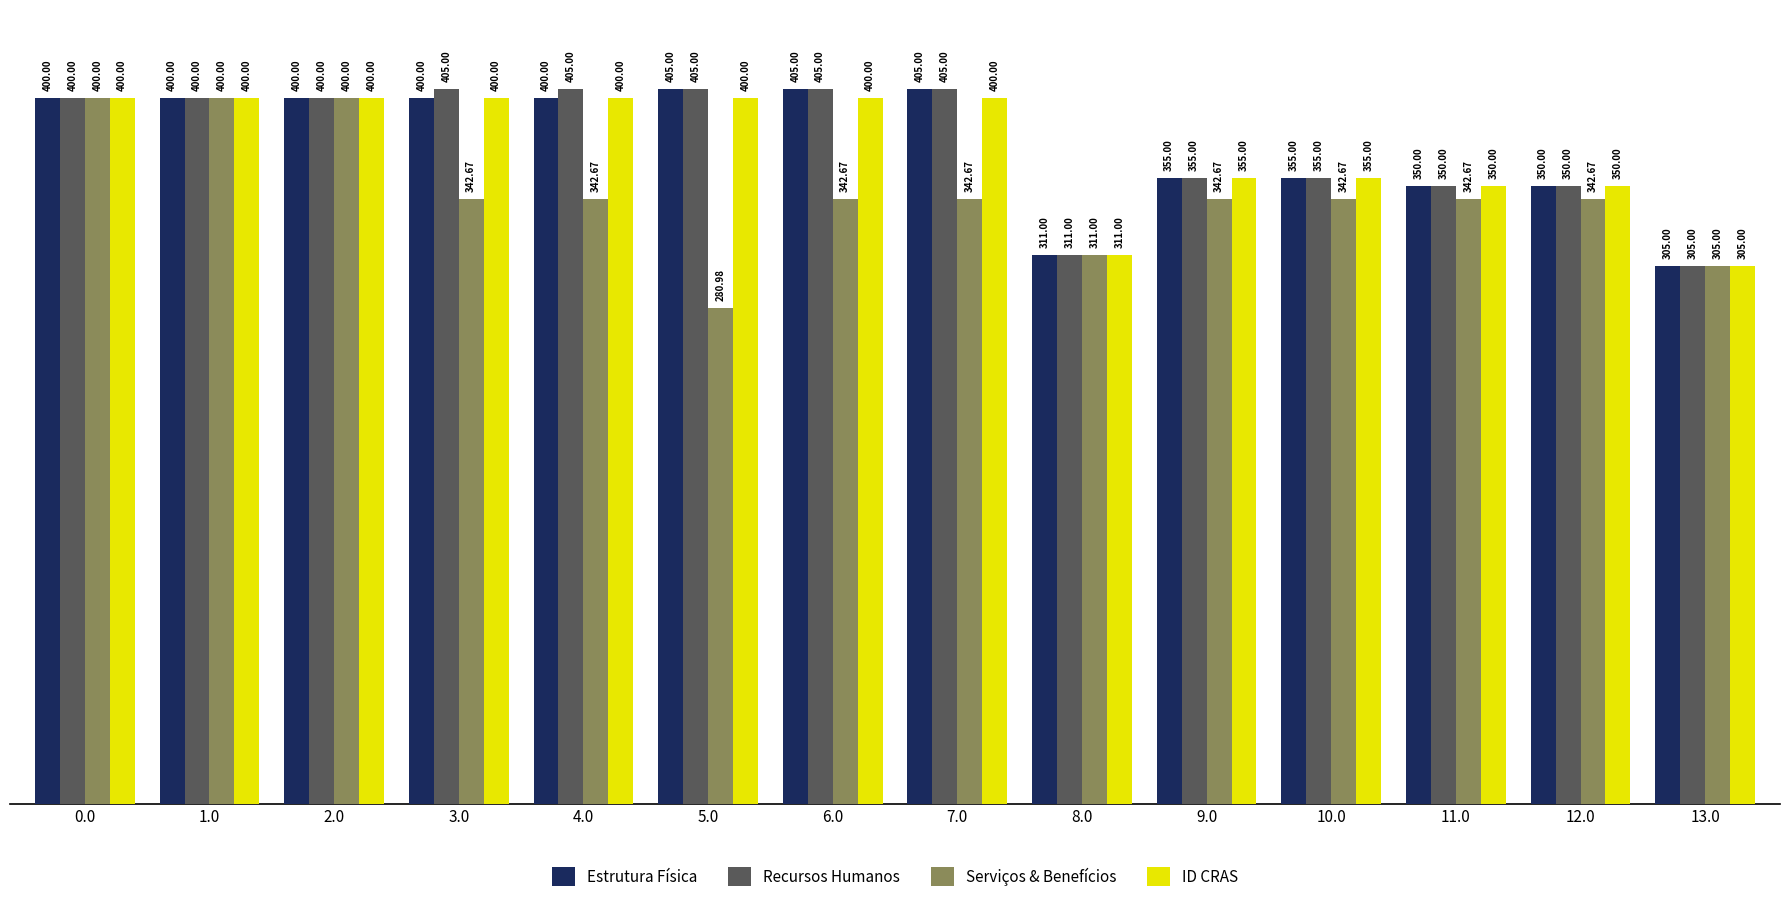

Which series has the largest total across all categories?

Recursos Humanos